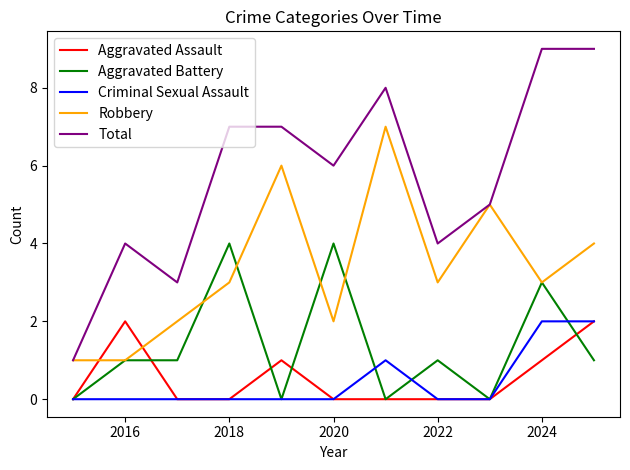

How many lines are shown in the chart?

5